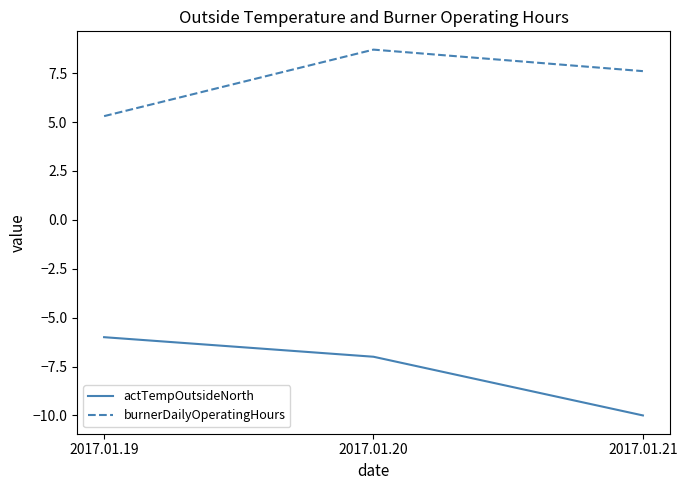

The value of actTempOutsideNorth at 2017.01.20 is -3.2. True or false?

False